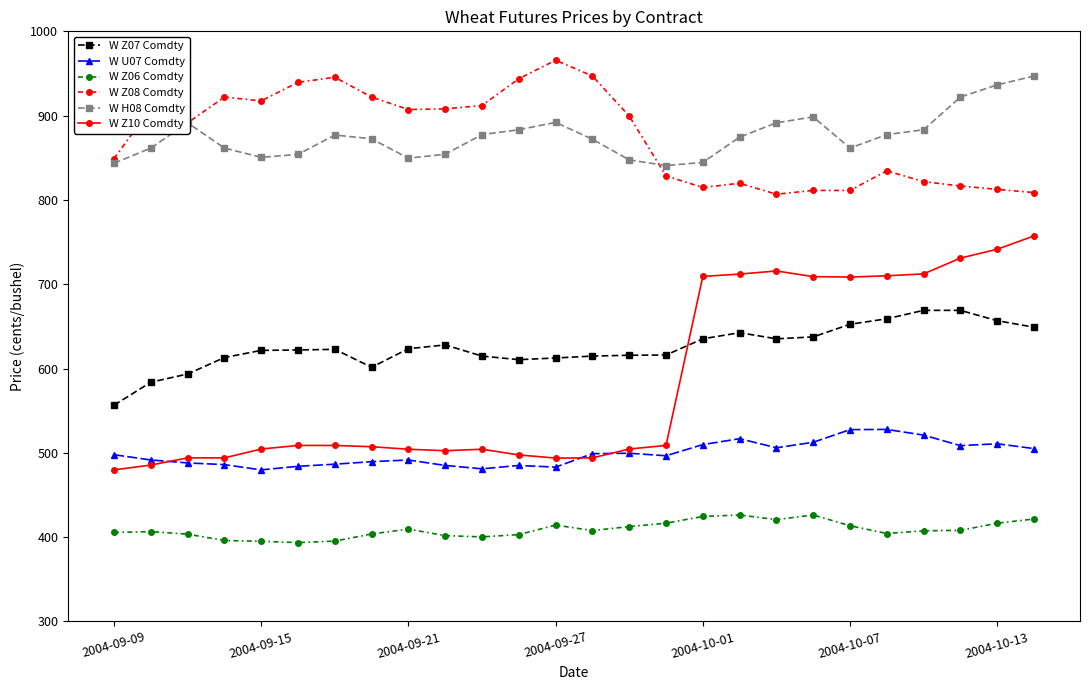

Rank the series by their maximum value, from highest to lowest.

W Z08 Comdty, W H08 Comdty, W Z10 Comdty, W Z07 Comdty, W U07 Comdty, W Z06 Comdty